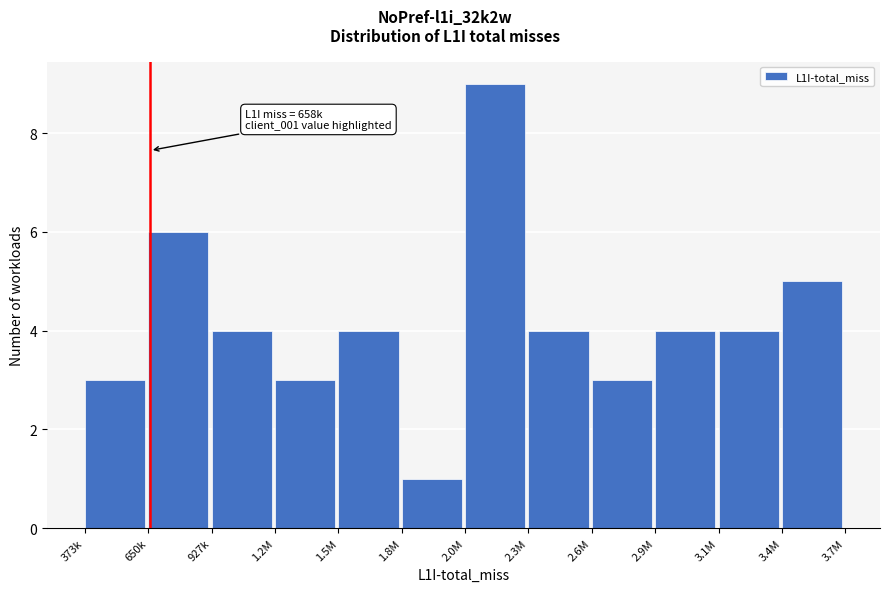

Reading left to right, list all the values displayed in this chart.

3	6	4	3	4	1	9	4	3	4	4	5